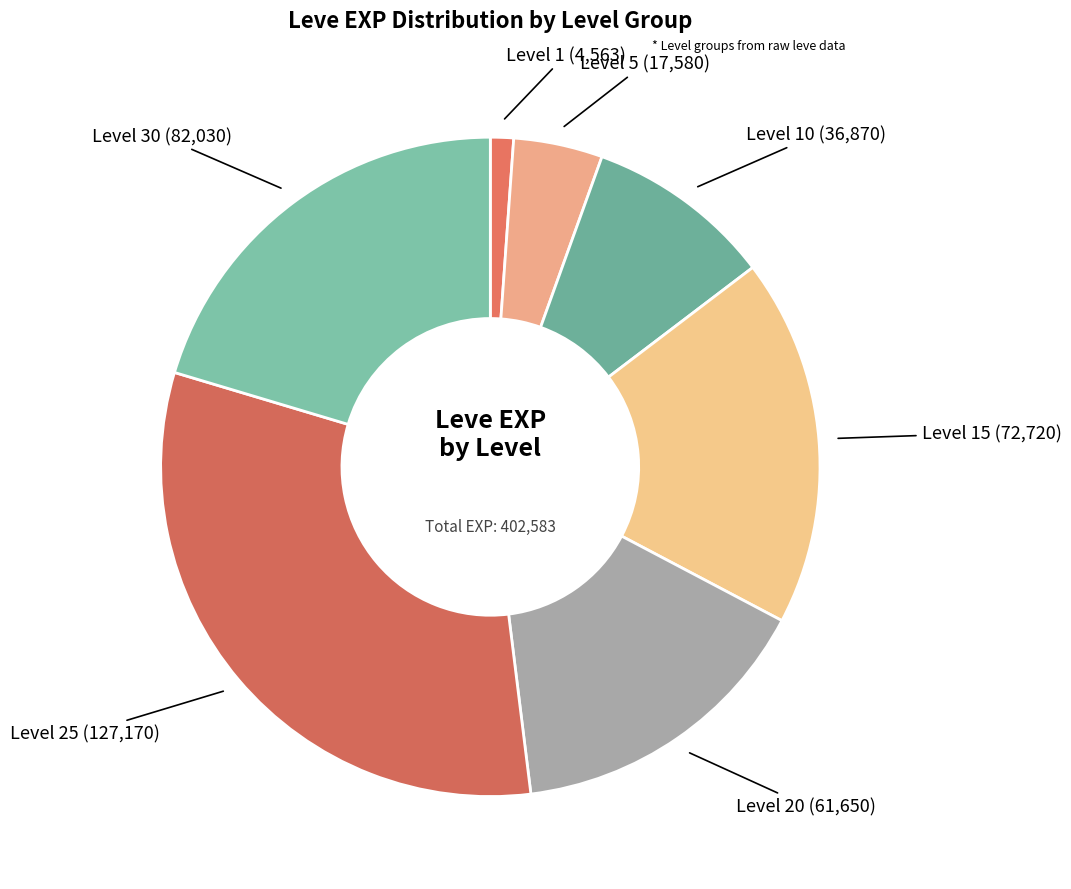

True or false: Level 15 accounts for 18% of the total.

True